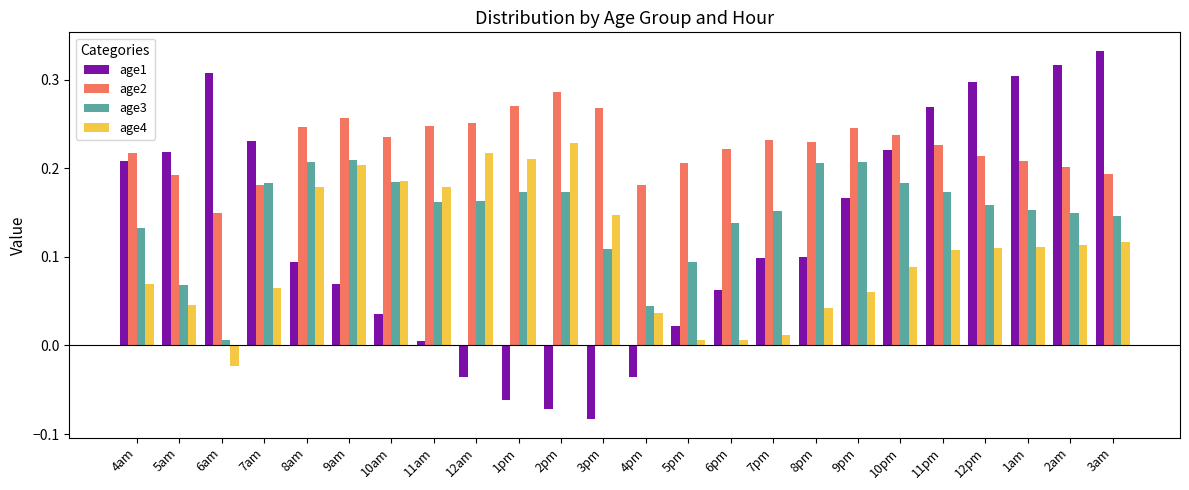

How many data points does each series have?

24